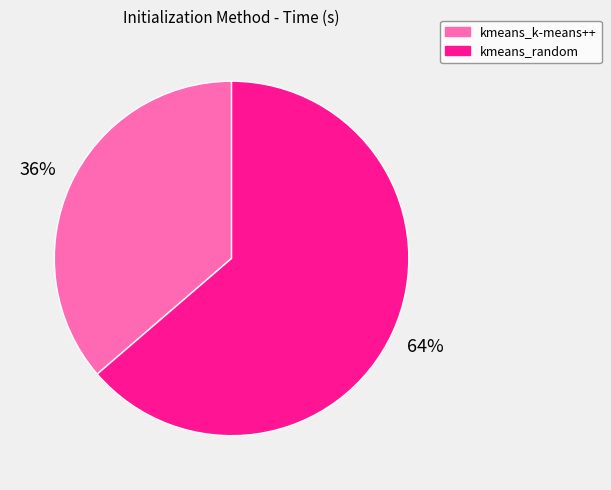

How many segments does this pie chart have?

2